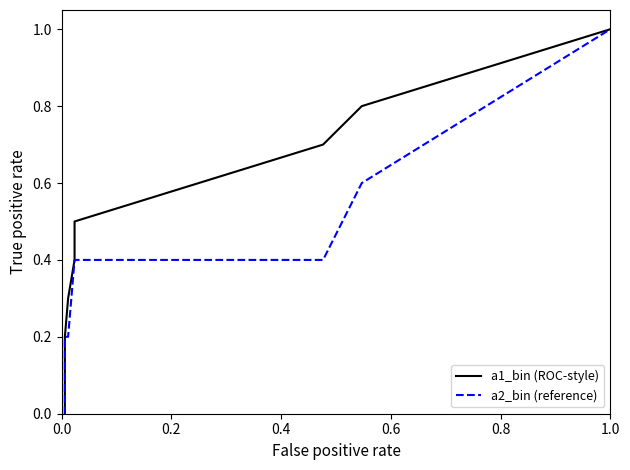

Is the value of a2_bin (reference) at 13 greater than the value of a1_bin (ROC-style) at 0.6?

Yes